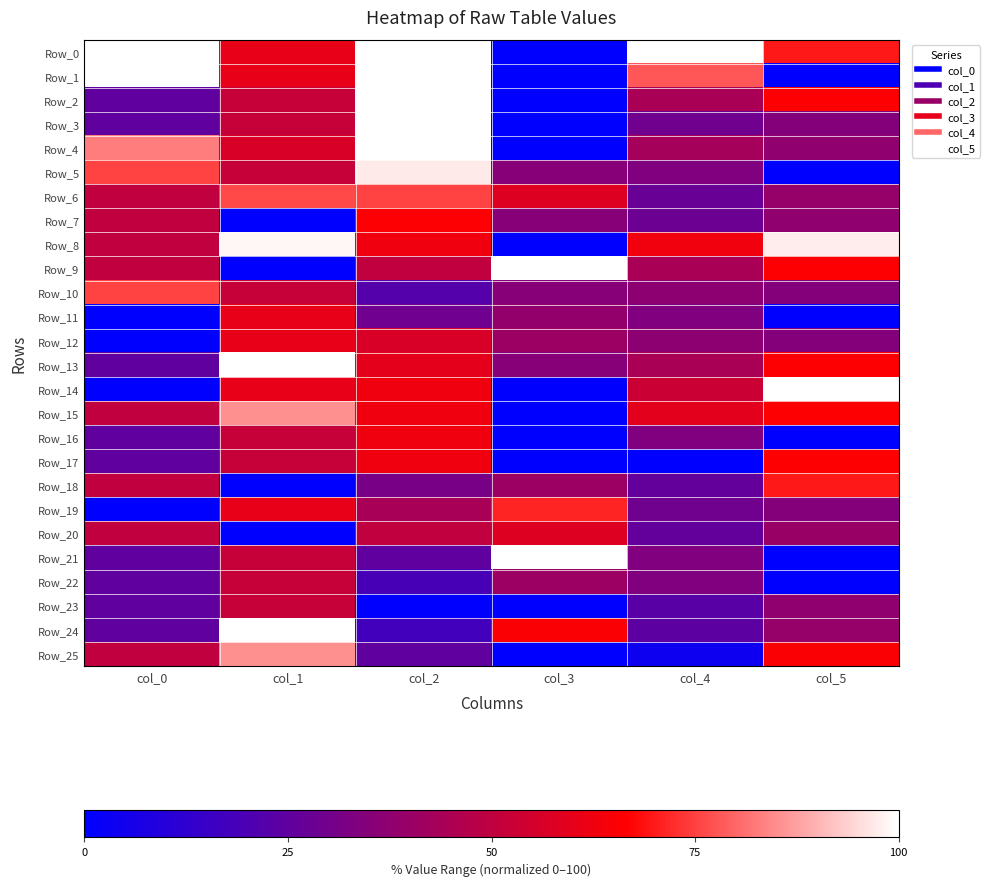

At which category does the chart reach its peak across all series?

col_0